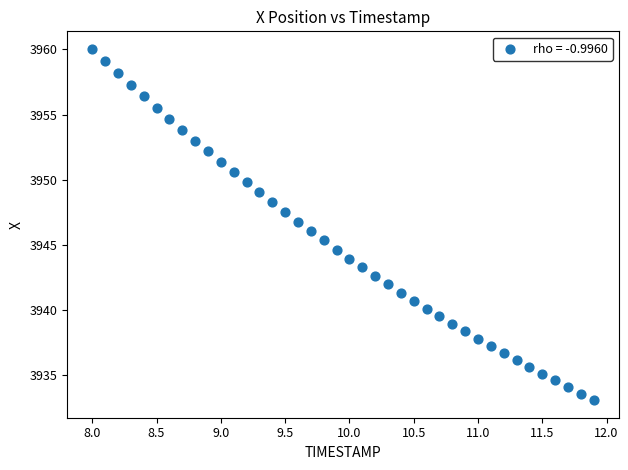

What is the range of X values (max minus min)?

3.9